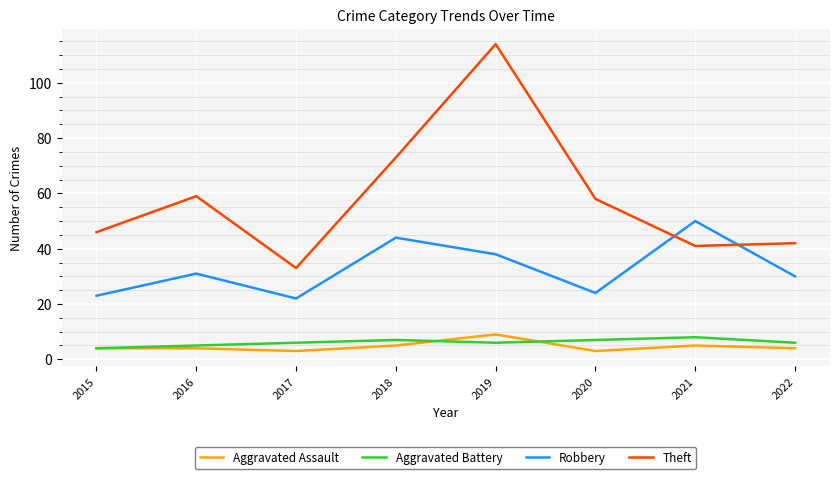

Which series has the largest range (max minus min)?

Theft